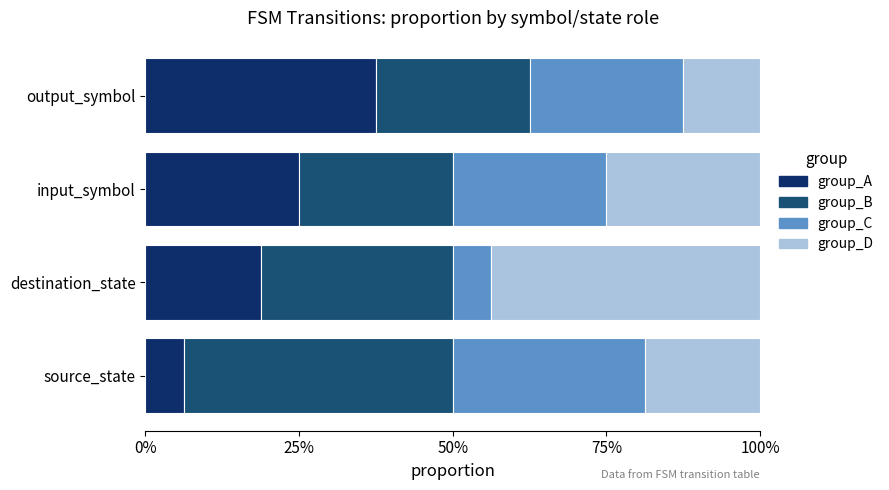

Rank the series by their maximum value, from lowest to highest.

group_C, group_A, group_B, group_D